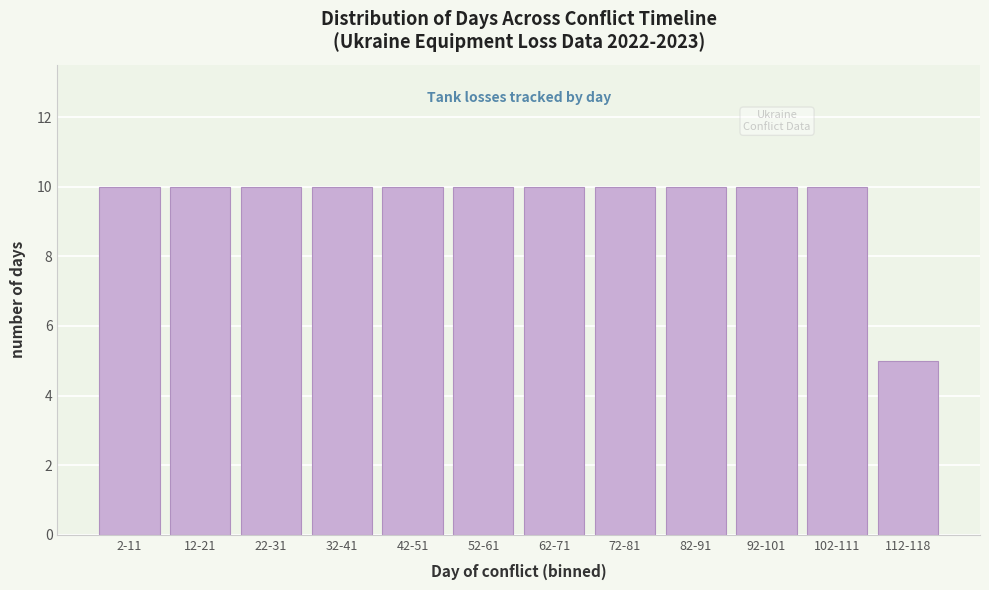

Reading left to right, transcribe all the data shown in this chart.

2-11=10	12-21=10	22-31=10	32-41=10	42-51=10	52-61=10	62-71=10	72-81=10	82-91=10	92-101=10	102-111=10	112-118=5